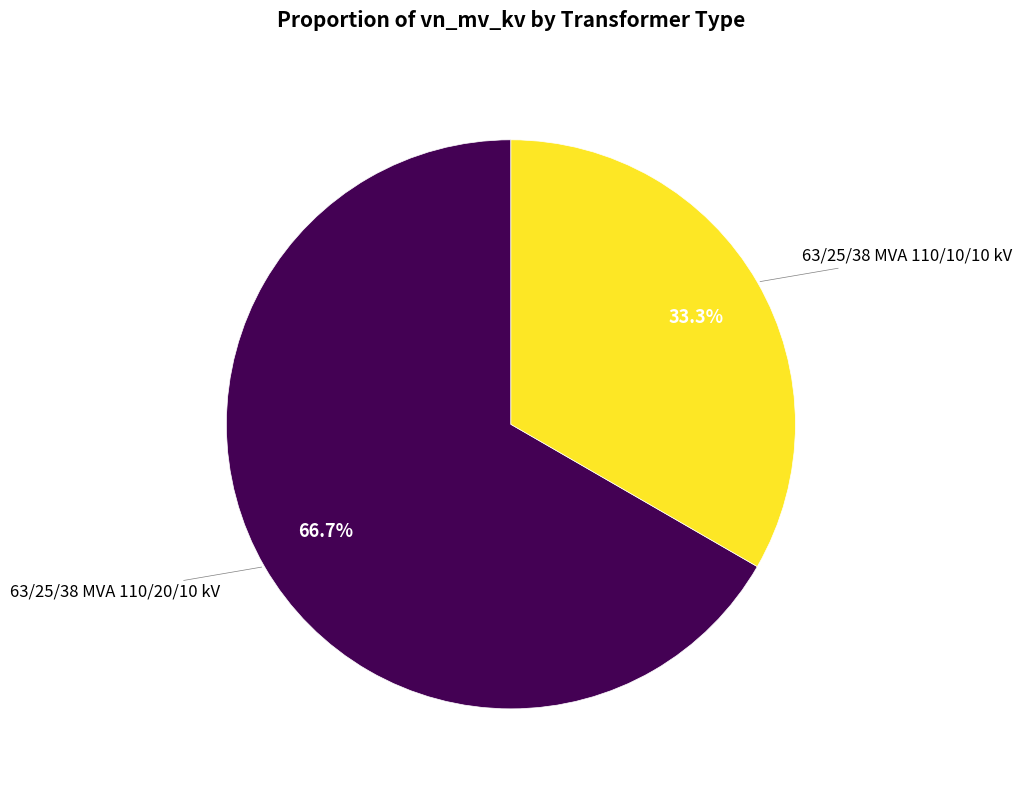

Does any single category account for the majority?

Yes